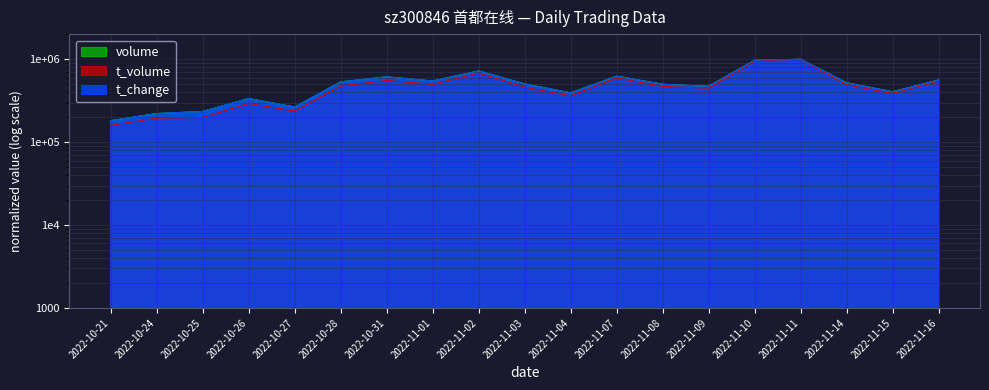

What is the total value across all series at 2022-11-01?

1592155.1